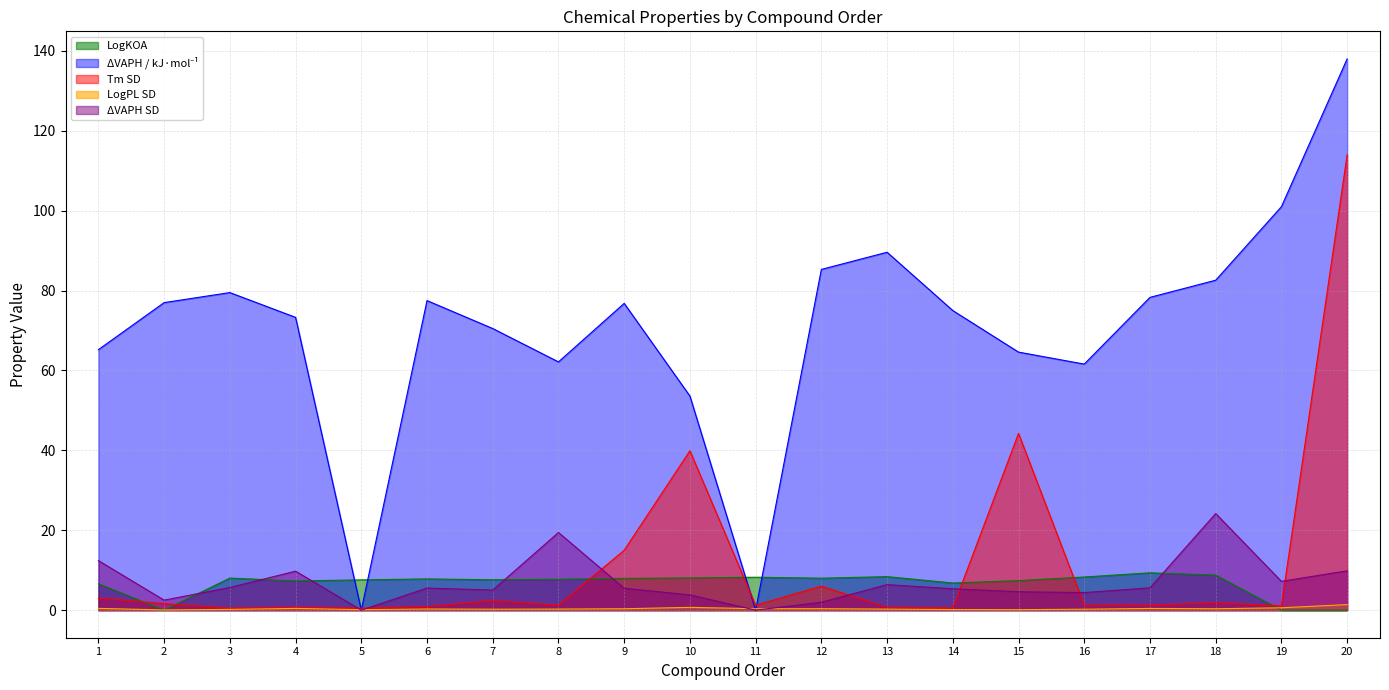

What is the sum of the DeltaVAPH values at 8 and 4?

135.4